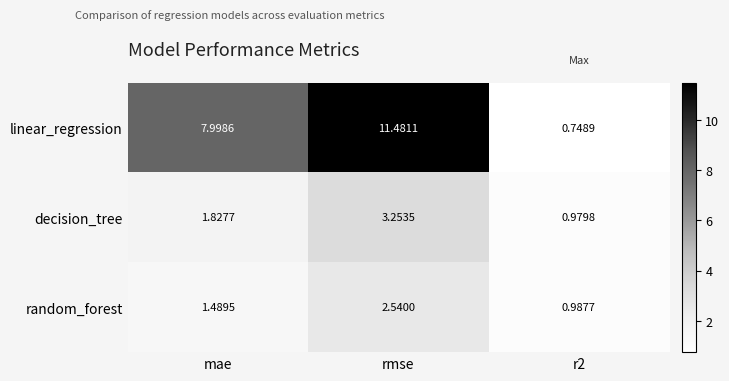

Which series has the widest spread of values?

linear_regression